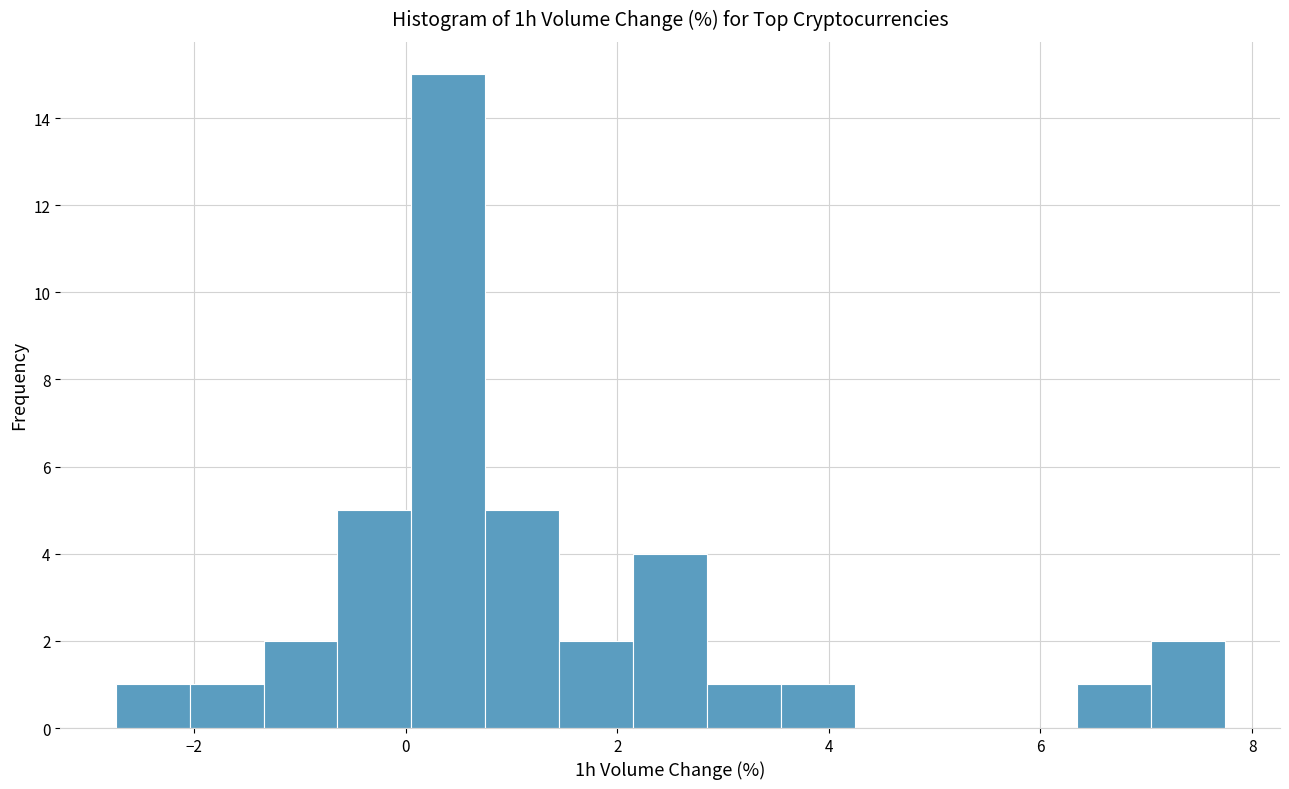

Read against the x-axis, roughly where is the centre of the tallest bar?

0.4